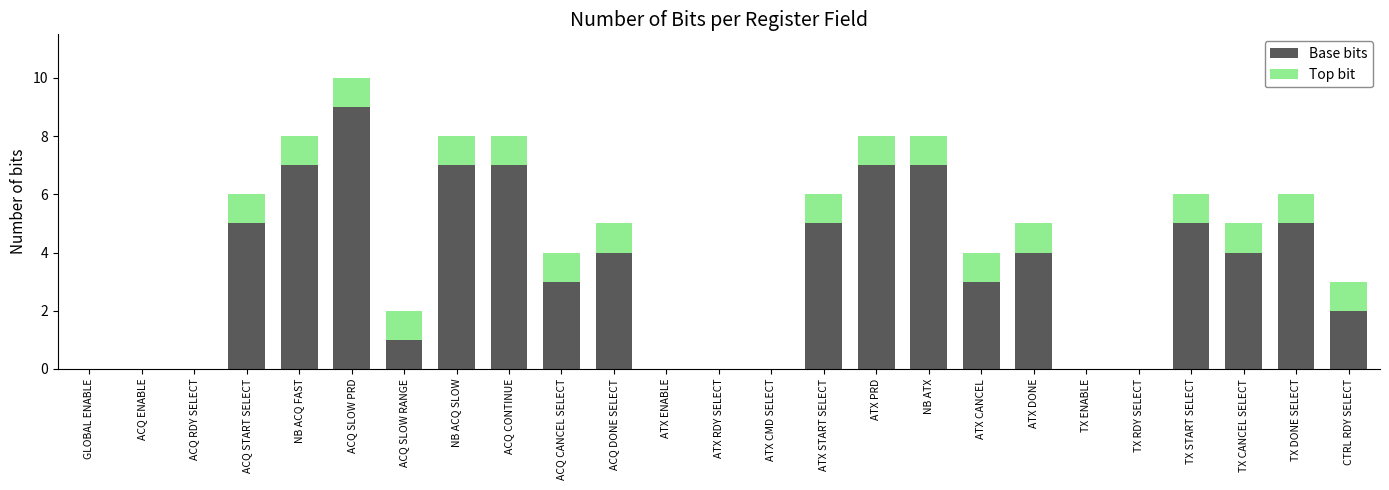

What is the maximum value for Base bits?

9